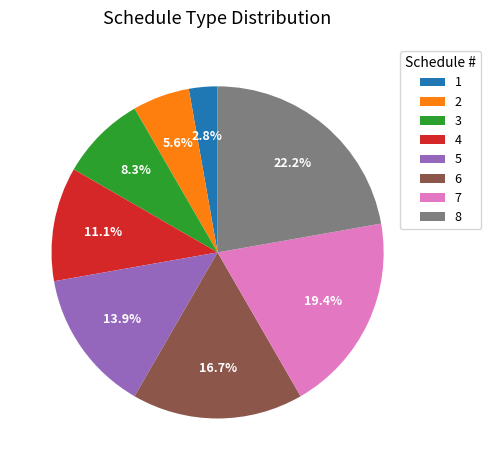

True or false: 2 accounts for 6% of the total.

True